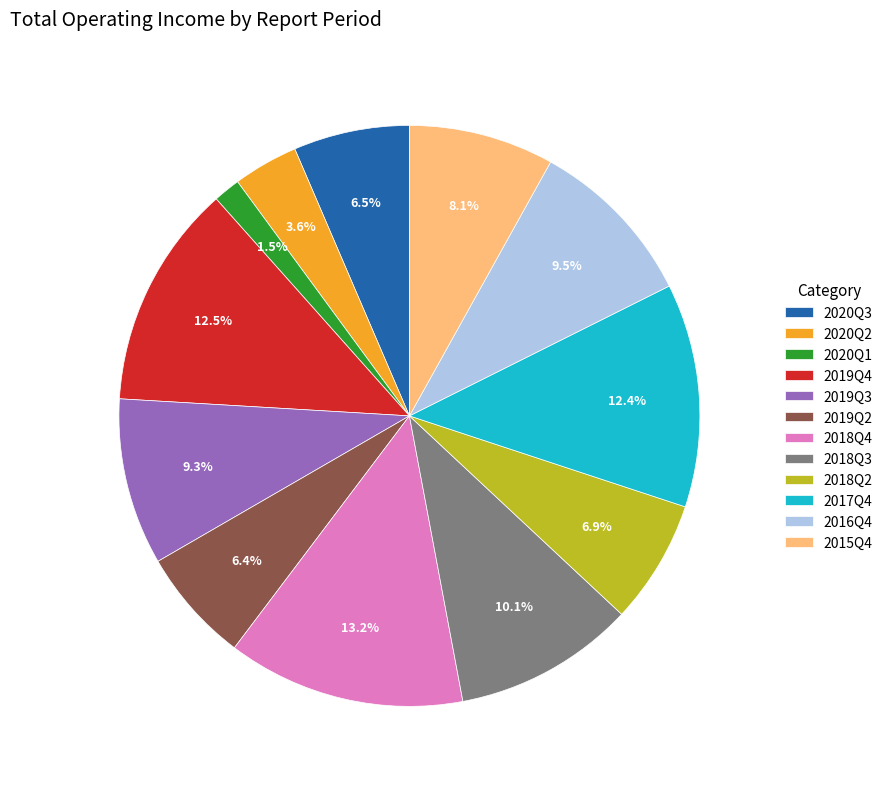

What is the largest slice in the pie chart?

2018Q4